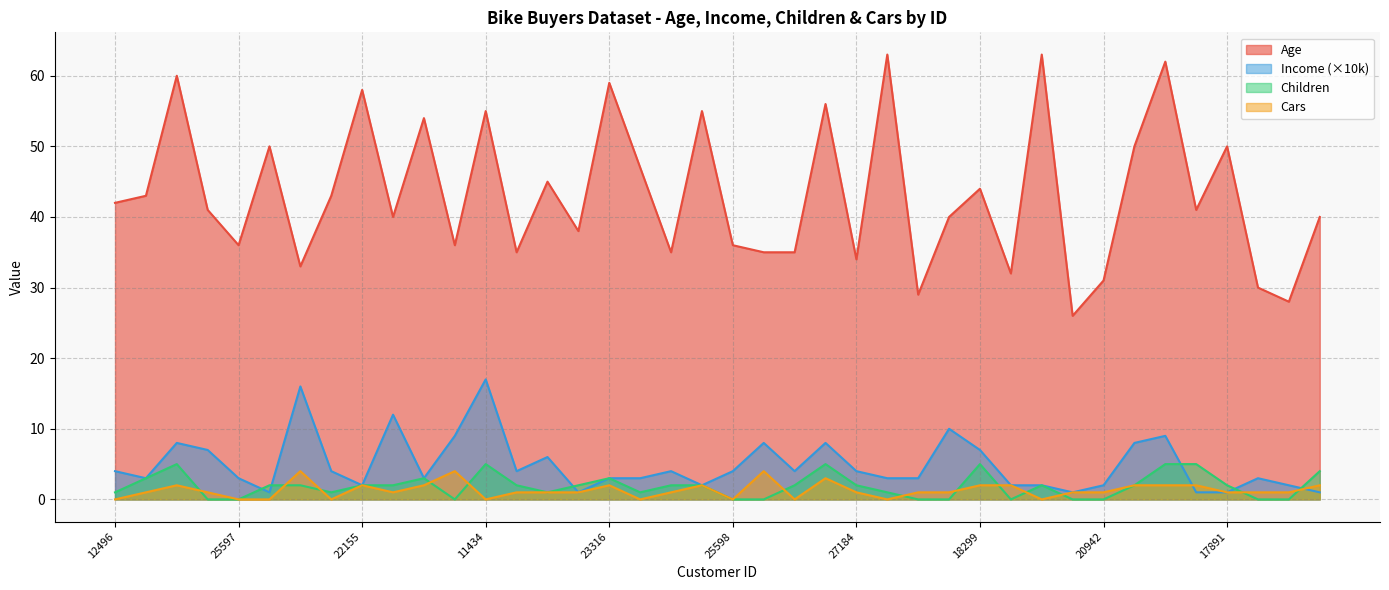

Reading right to left, what are all the values shown in this chart?

Age: 16259=40	26863=28	27832=30	17891=50	28380=41	12291=62	18484=50	20942=31	22400=26	19273=63	16466=32	18299=44	18283=40	17841=29	12590=63	27184=34	26412=56	19193=35	21564=35	25598=36	25940=55	27183=35	12610=47	23316=59	20870=38	23542=45	25323=35	11434=55	12697=36	22173=54	19280=40	22155=58	19364=43	27974=33	13507=50	25597=36	24381=41	14177=60	24107=43	12496=42
Income: 16259=1	26863=2	27832=3	17891=1	28380=1	12291=9	18484=8	20942=2	22400=1	19273=2	16466=2	18299=7	18283=10	17841=3	12590=3	27184=4	26412=8	19193=4	21564=8	25598=4	25940=2	27183=4	12610=3	23316=3	20870=1	23542=6	25323=4	11434=17	12697=9	22173=3	19280=12	22155=2	19364=4	27974=16	13507=1	25597=3	24381=7	14177=8	24107=3	12496=4
Children: 16259=4	26863=0	27832=0	17891=2	28380=5	12291=5	18484=2	20942=0	22400=0	19273=2	16466=0	18299=5	18283=0	17841=0	12590=1	27184=2	26412=5	19193=2	21564=0	25598=0	25940=2	27183=2	12610=1	23316=3	20870=2	23542=1	25323=2	11434=5	12697=0	22173=3	19280=2	22155=2	19364=1	27974=2	13507=2	25597=0	24381=0	14177=5	24107=3	12496=1
Cars: 16259=2	26863=1	27832=1	17891=1	28380=2	12291=2	18484=2	20942=1	22400=1	19273=0	16466=2	18299=2	18283=1	17841=1	12590=0	27184=1	26412=3	19193=0	21564=4	25598=0	25940=2	27183=1	12610=0	23316=2	20870=1	23542=1	25323=1	11434=0	12697=4	22173=2	19280=1	22155=2	19364=0	27974=4	13507=0	25597=0	24381=1	14177=2	24107=1	12496=0